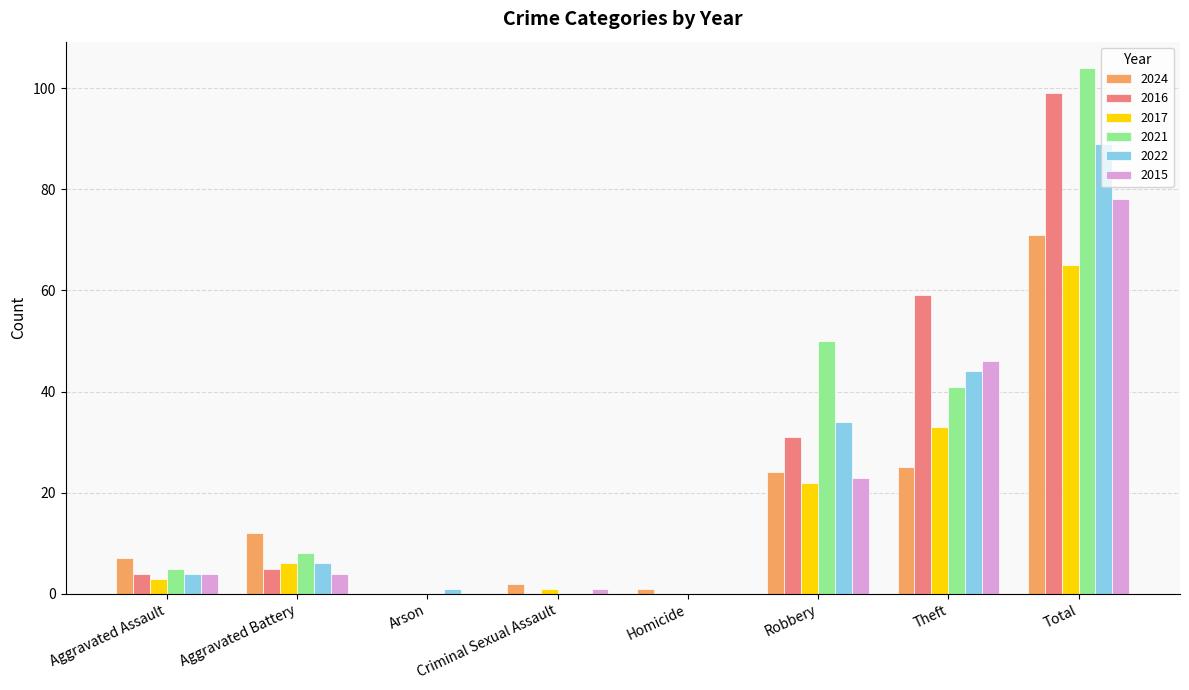

What is the sum of the 2024 values at Total and Aggravated Battery?

83